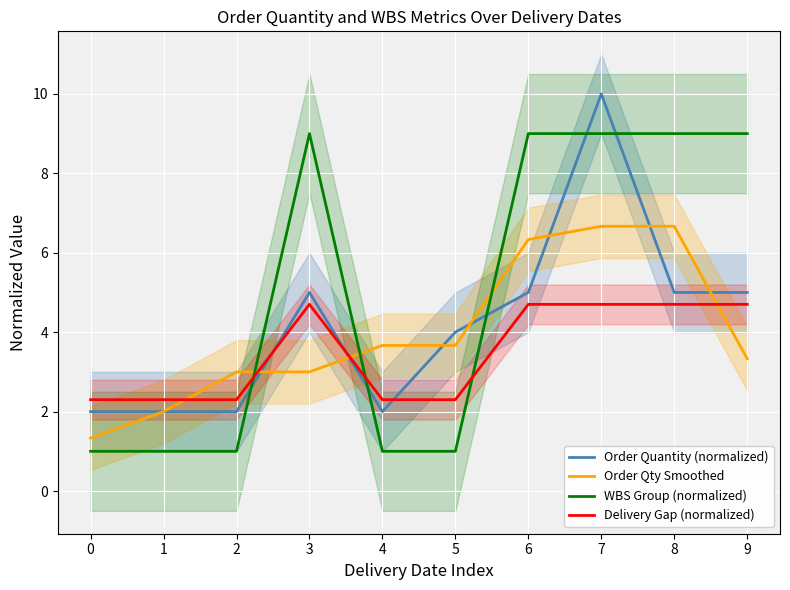

Rank the series by their average value, from highest to lowest.

WBS Group (normalized), Order Quantity (normalized), Order Qty Smoothed, Delivery Gap (normalized)